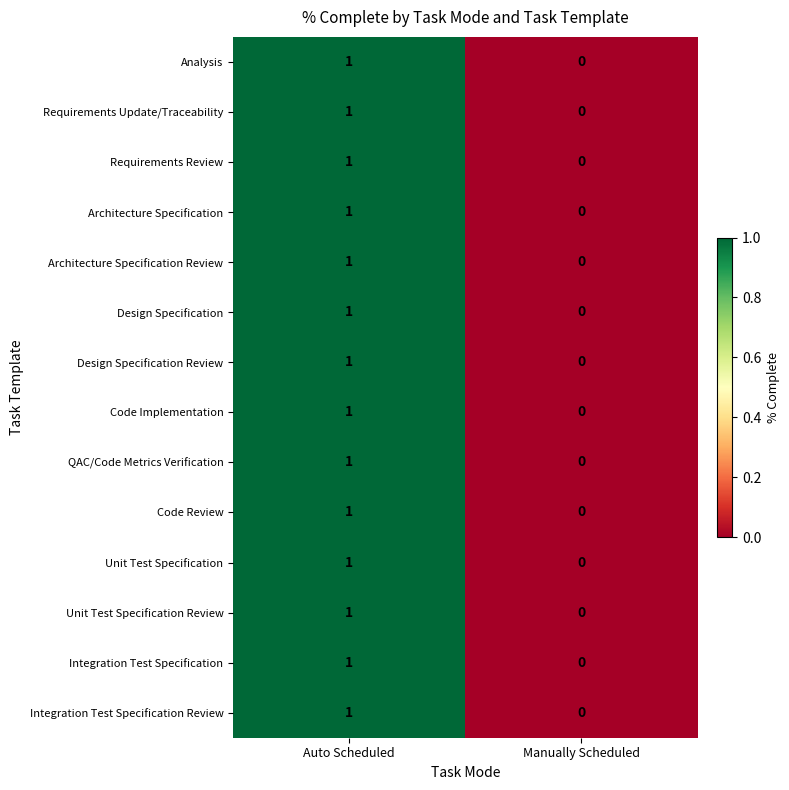

Where is Design Specification Review nearest to the value 0?

Manually Scheduled